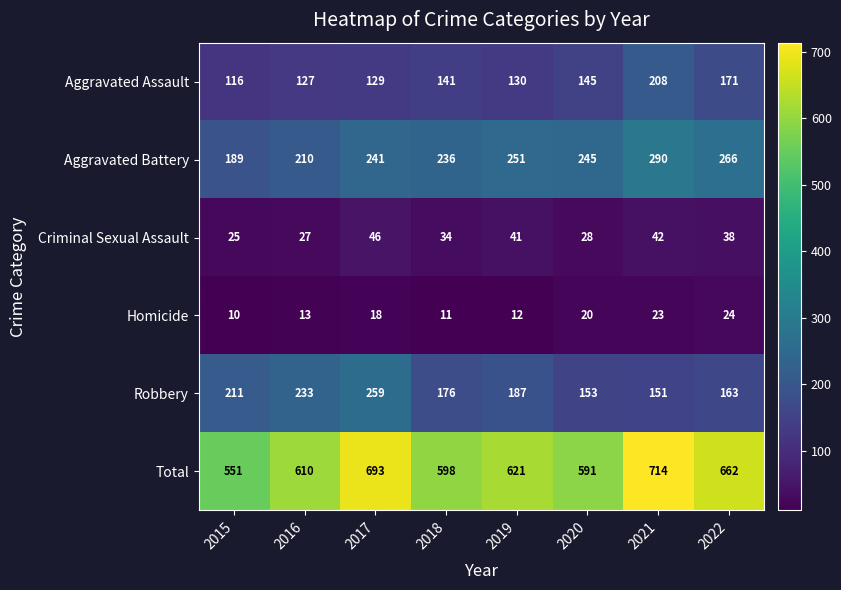

What is the approximate value of Total at 2017, to the nearest 50?

700